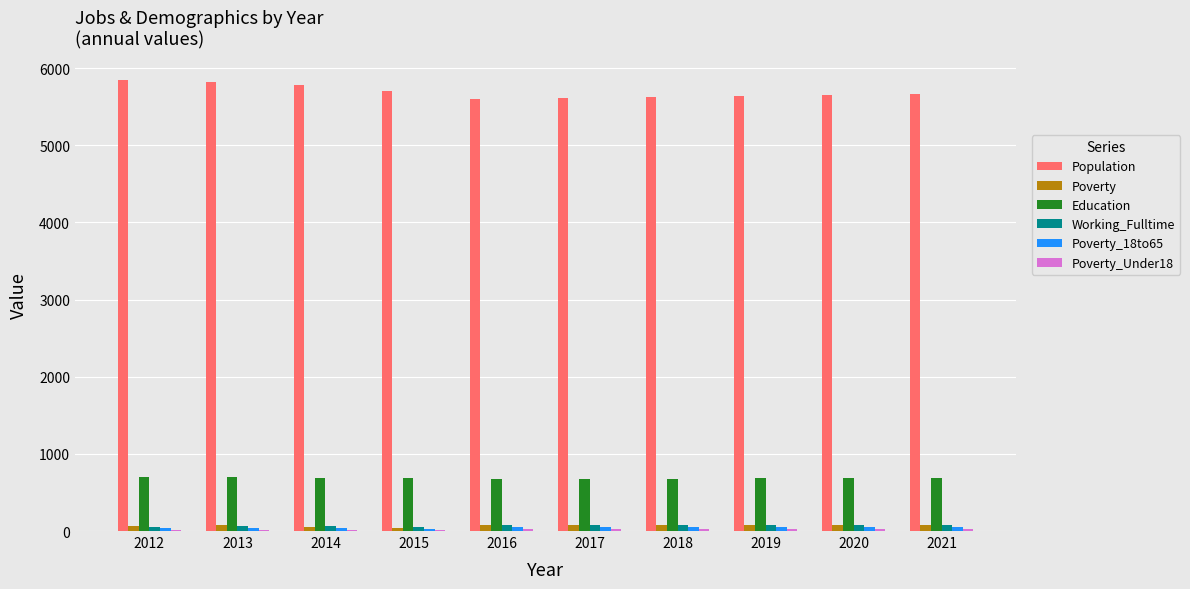

The value of Population at 2014 is 10311. True or false?

False